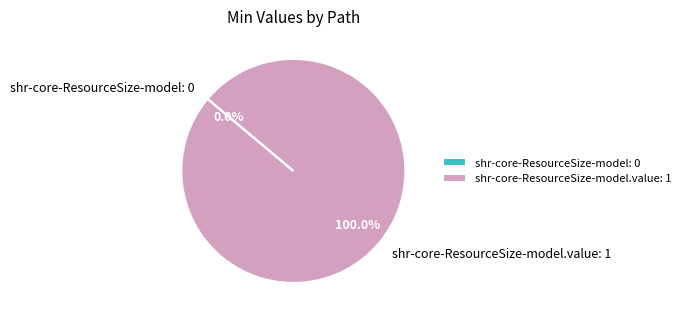

To the nearest percent, what is the combined percentage of shr-core-ResourceSize-model and shr-core-ResourceSize-model.value?

100%